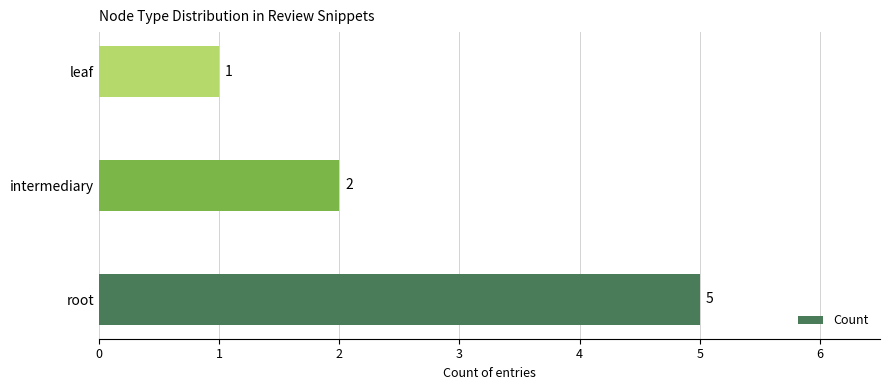

What is the average value?

3